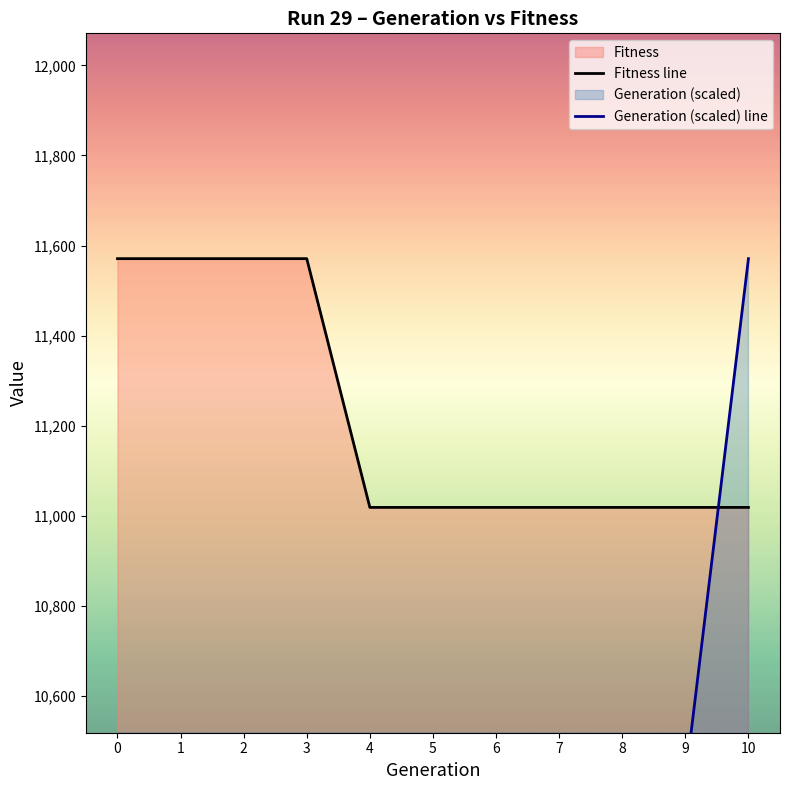

List the series in order of their overall mean, lowest first.

Generation (scaled) line, Fitness line